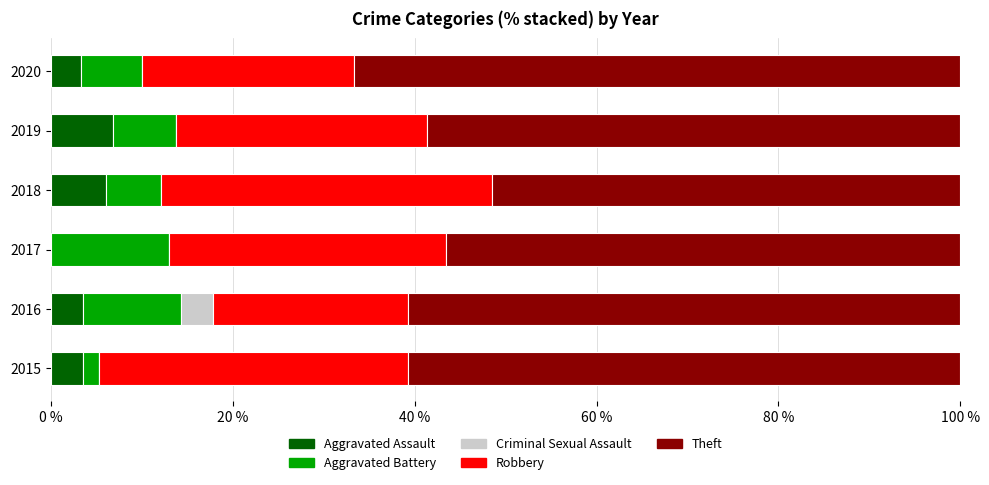

What is the total value across all series at 2016?

100.0